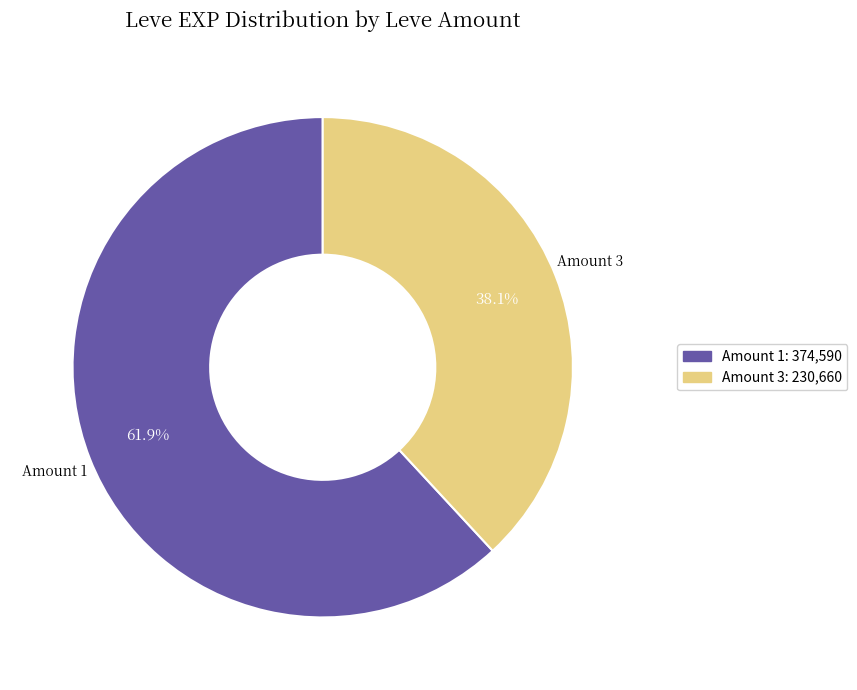

Is there any slice that represents more than half of the pie?

Yes